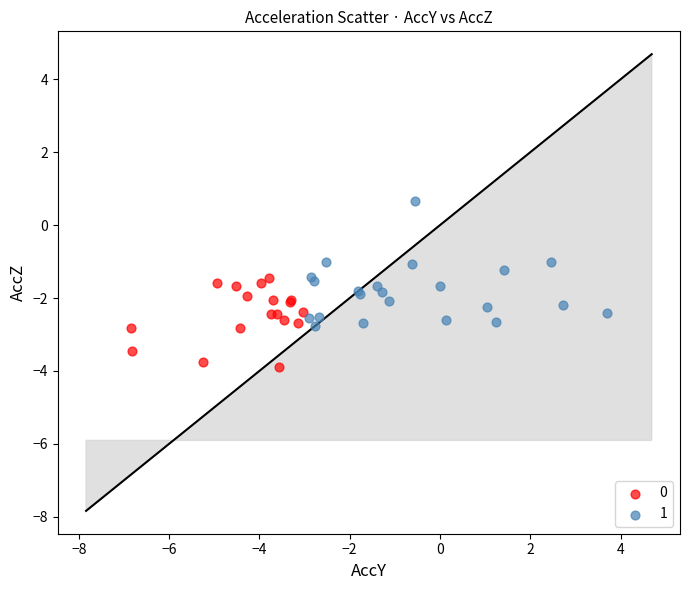

What are all the series names shown in the legend?

0, 1